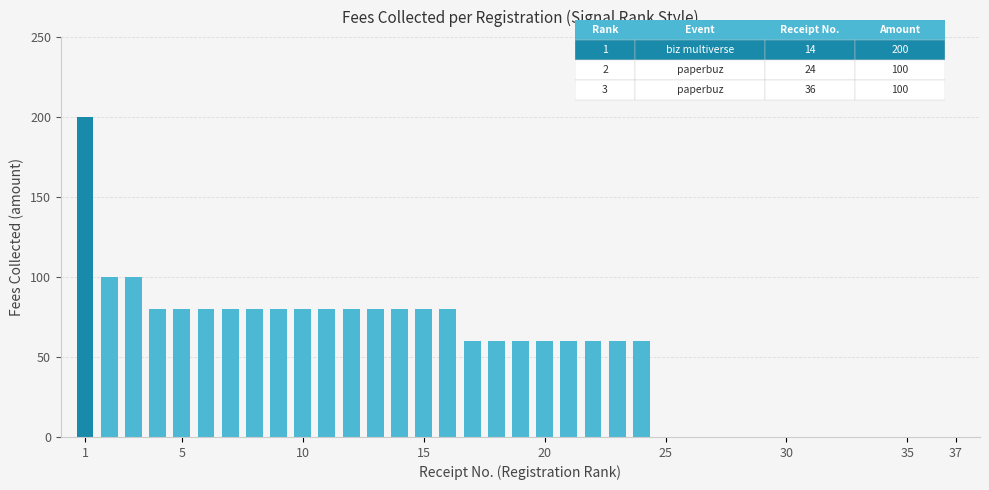

What is the sum of all values?

1920